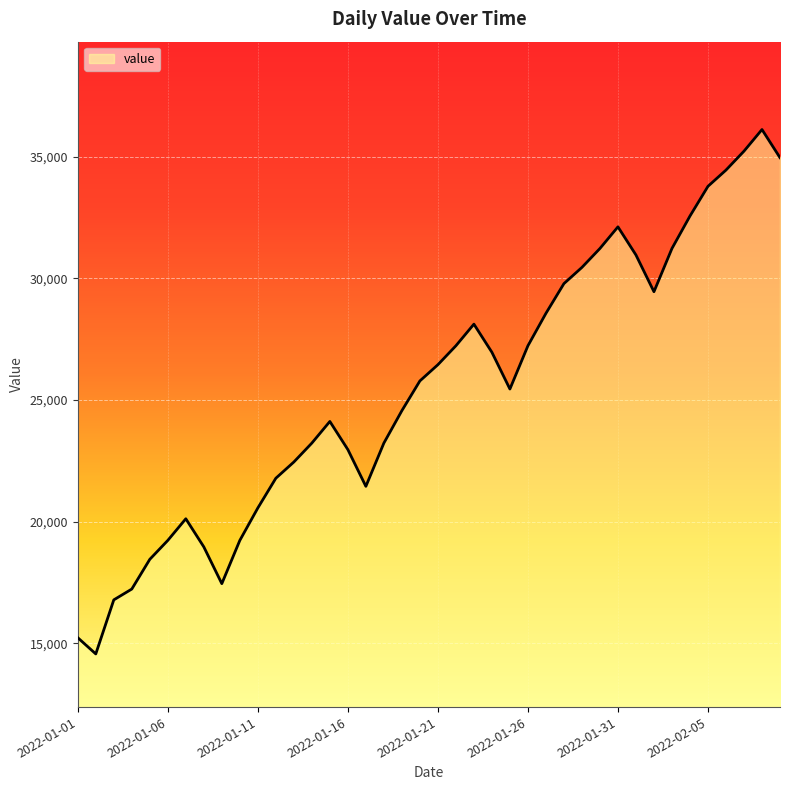

What is the greatest value displayed?

36123